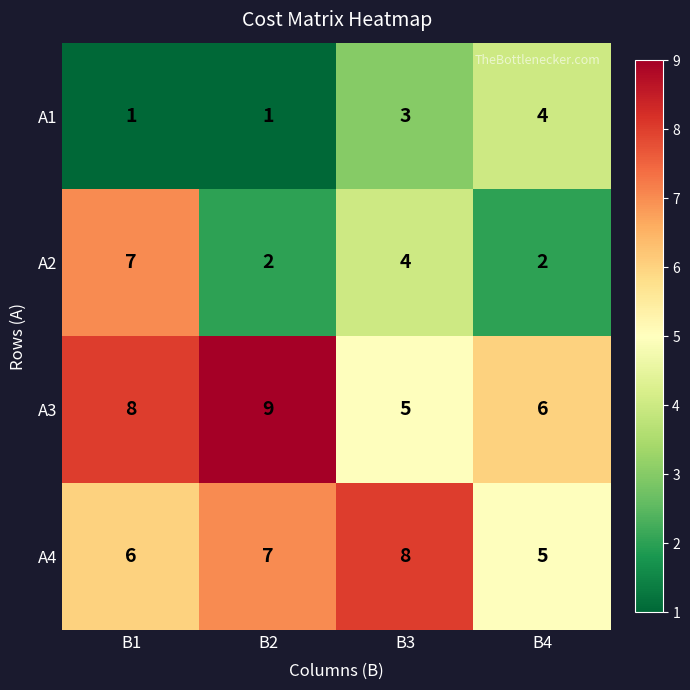

At which label is A2 closest to 4?

B3